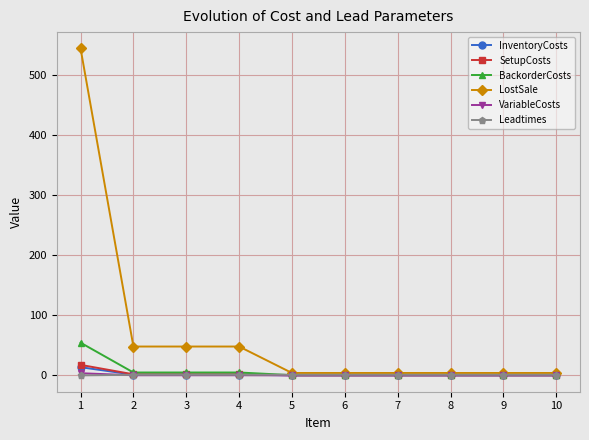

Which series has the largest total across all categories?

LostSale